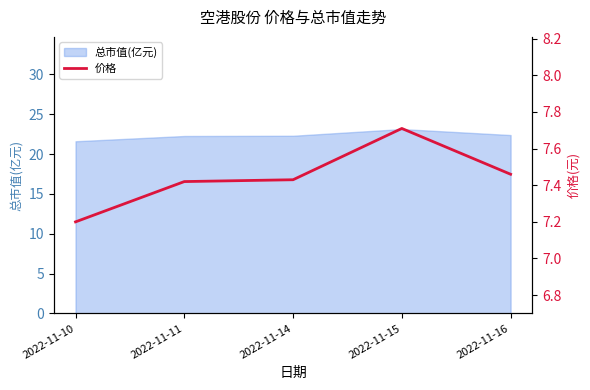

Reading left to right, extract all data points from this chart.

2022-11-10=7.2	2022-11-11=7.4	2022-11-14=7.4	2022-11-15=7.7	2022-11-16=7.5